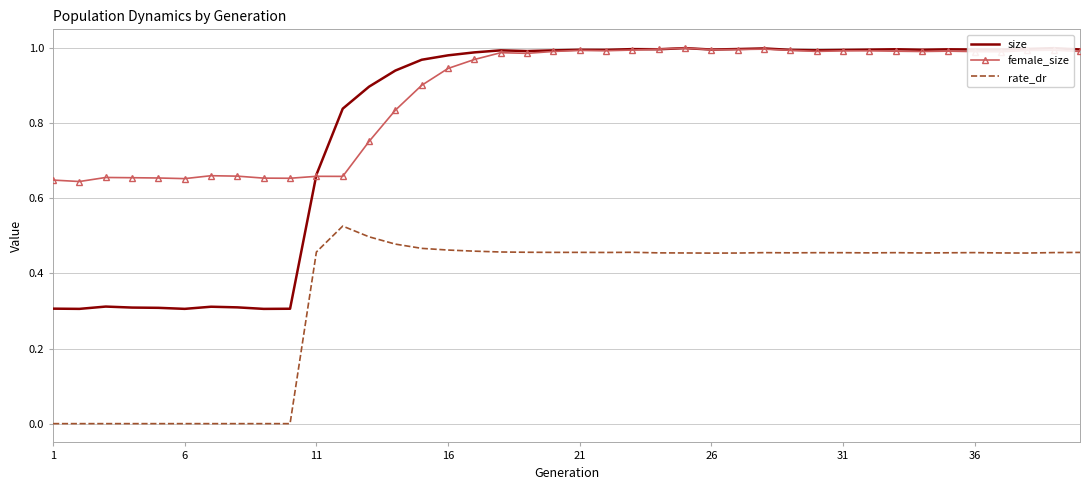

True or false: rate_dr and size cross at least once.

False